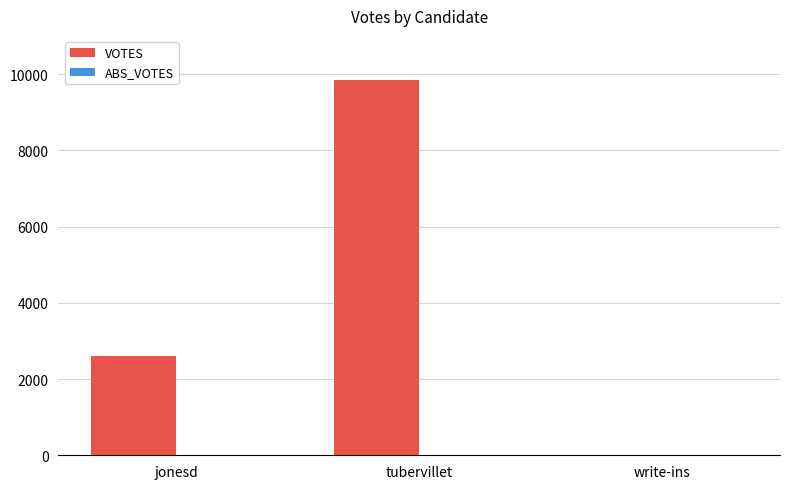

Where is the data nearest to the value 4938?

jonesd